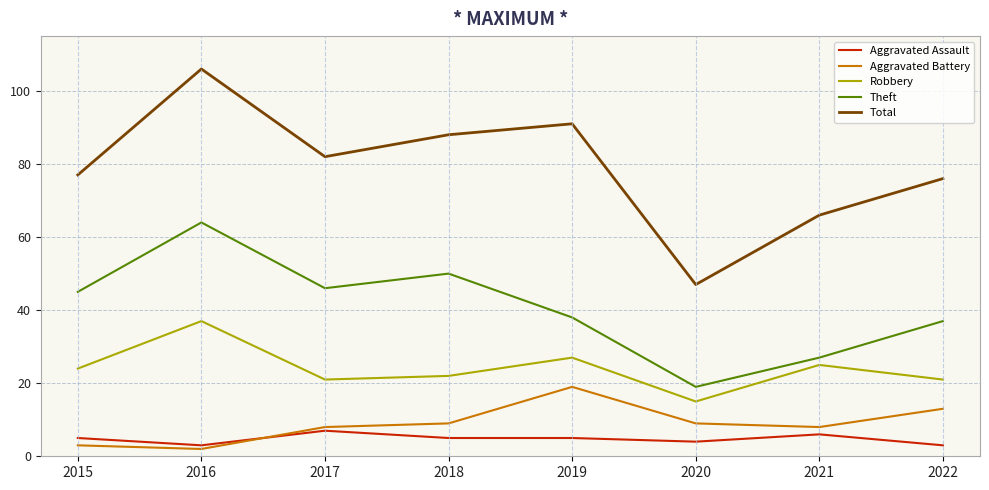

How many lines are shown in the chart?

5